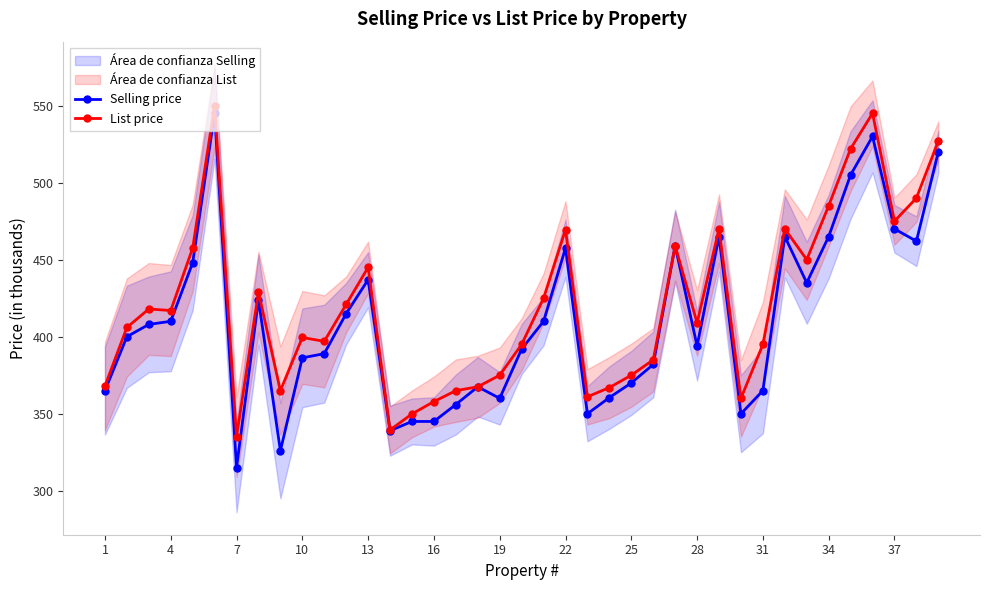

True or false: Selling price has more than 0 interior local peaks.

True